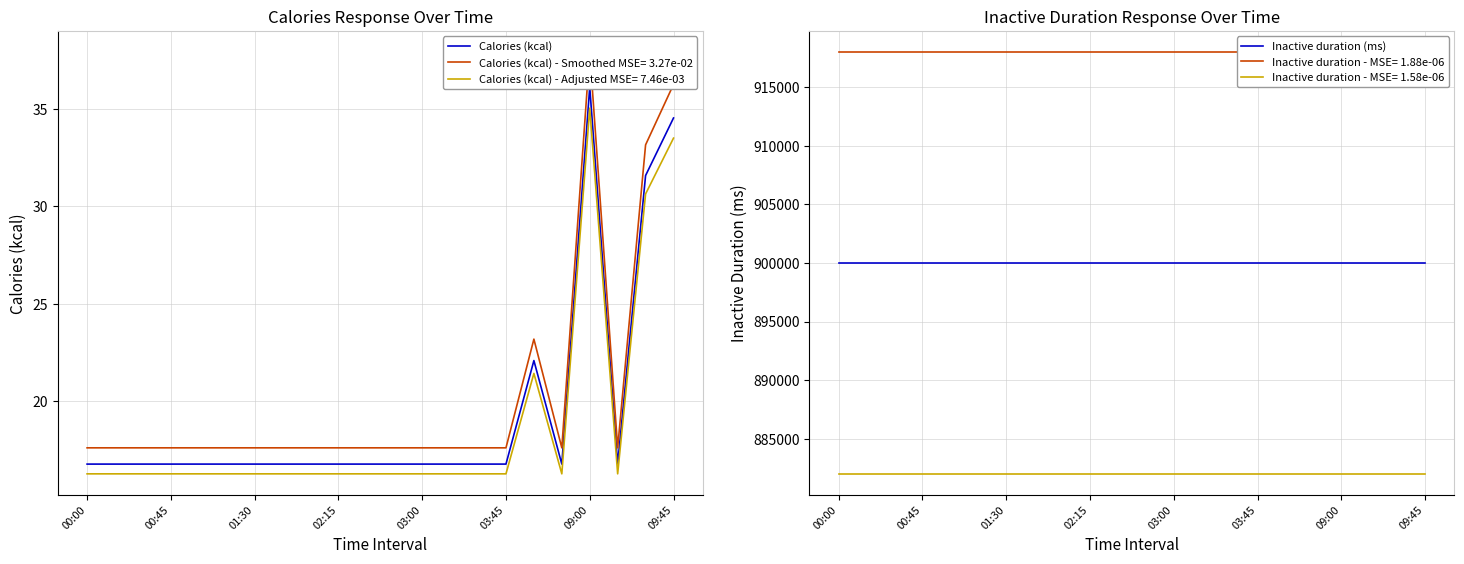

Is it true that Calories (kcal) - Adjusted MSE= 7.46e-03 equals 16.2 at 00:45?

True